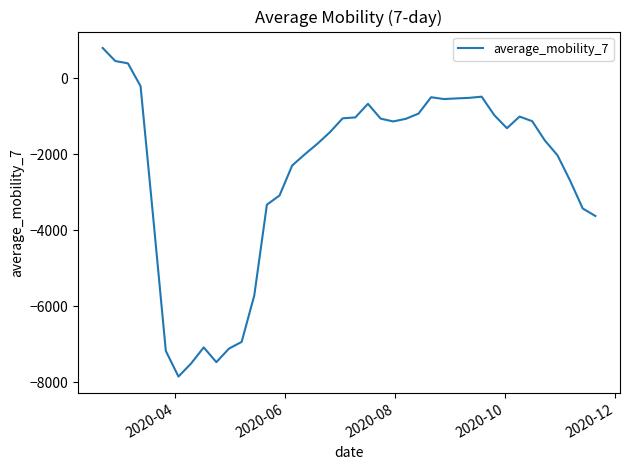

What is the difference between the maximum and minimum values?

8645.9